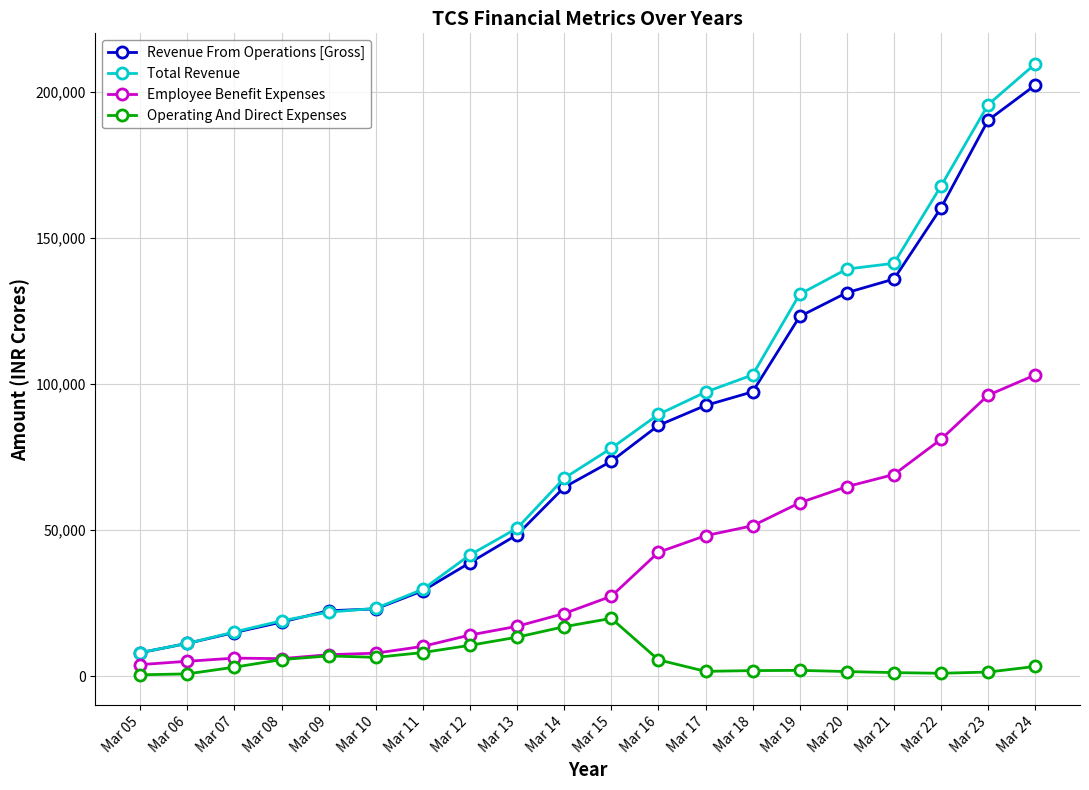

Which series has the widest spread of values?

Total Revenue